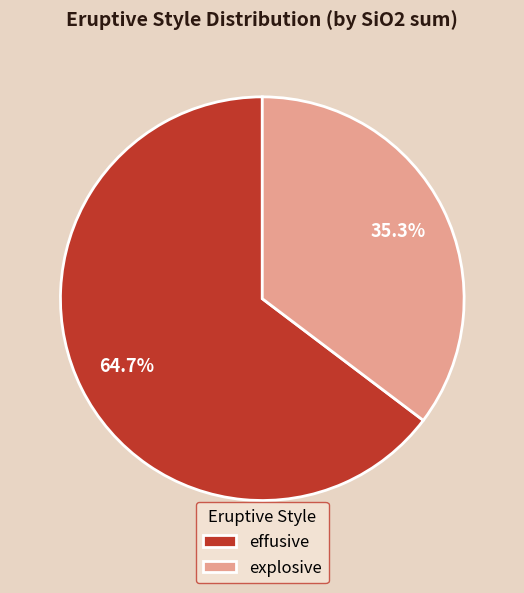

Count the number of slices in the pie.

2